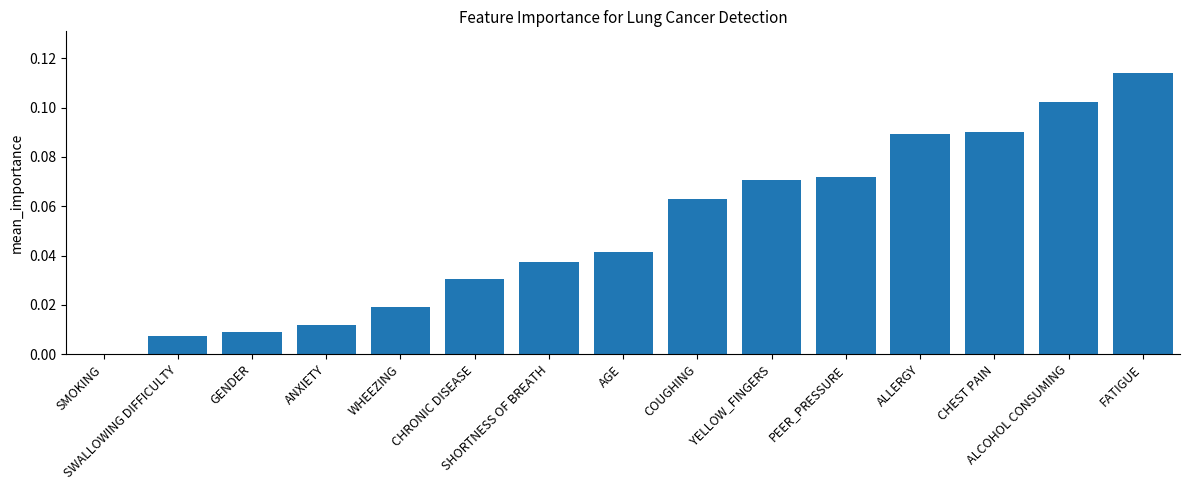

Are the bars grouped side by side (vs. stacked)?

No